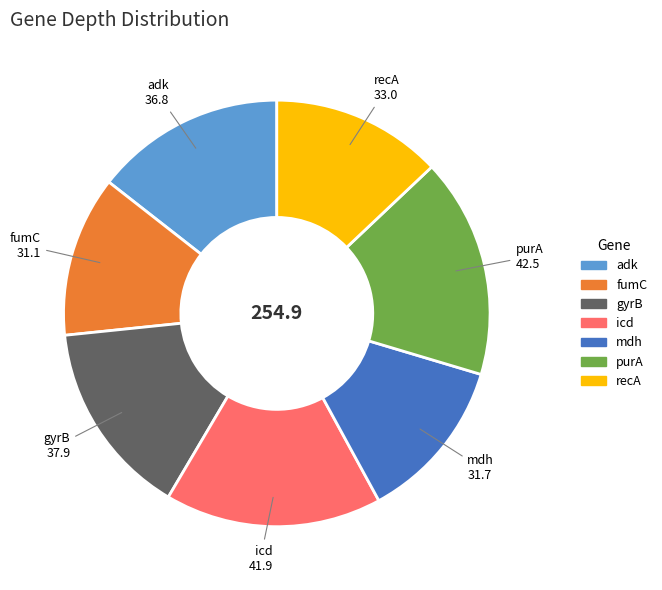

Count the number of slices in the pie.

7